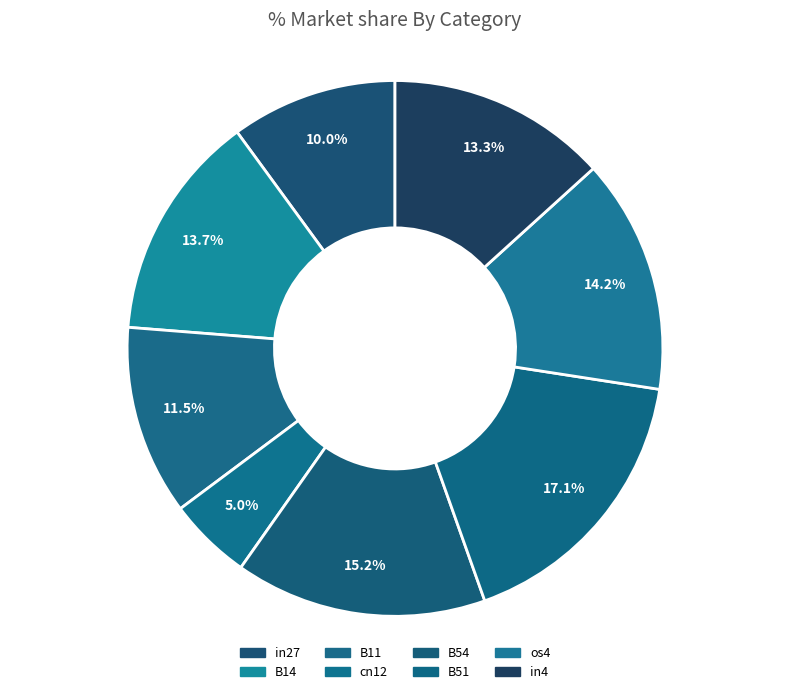

What is the smallest slice in the pie chart?

cn12